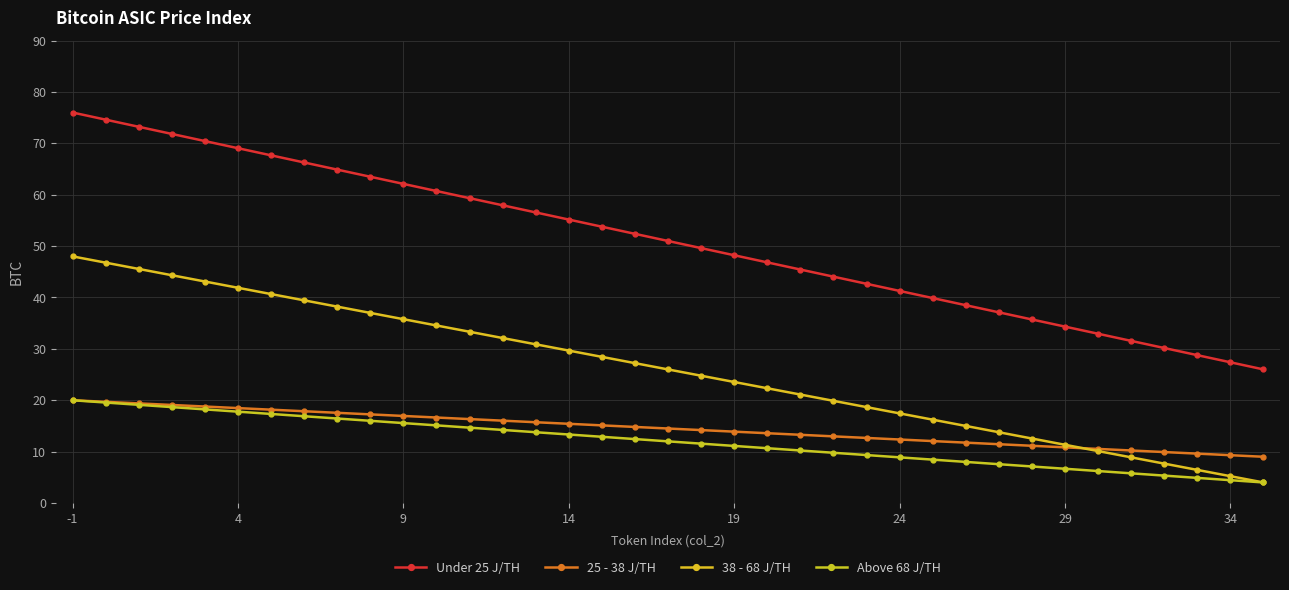

How many categories are shown in the chart?

37